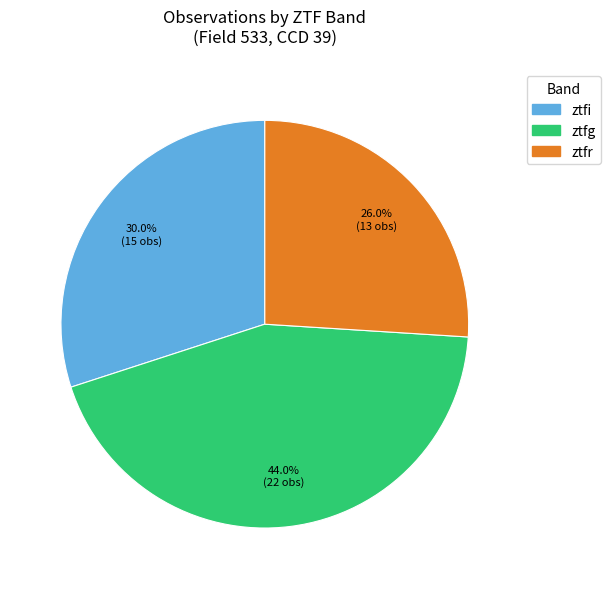

True or false: ztfr accounts for 26% of the total.

True